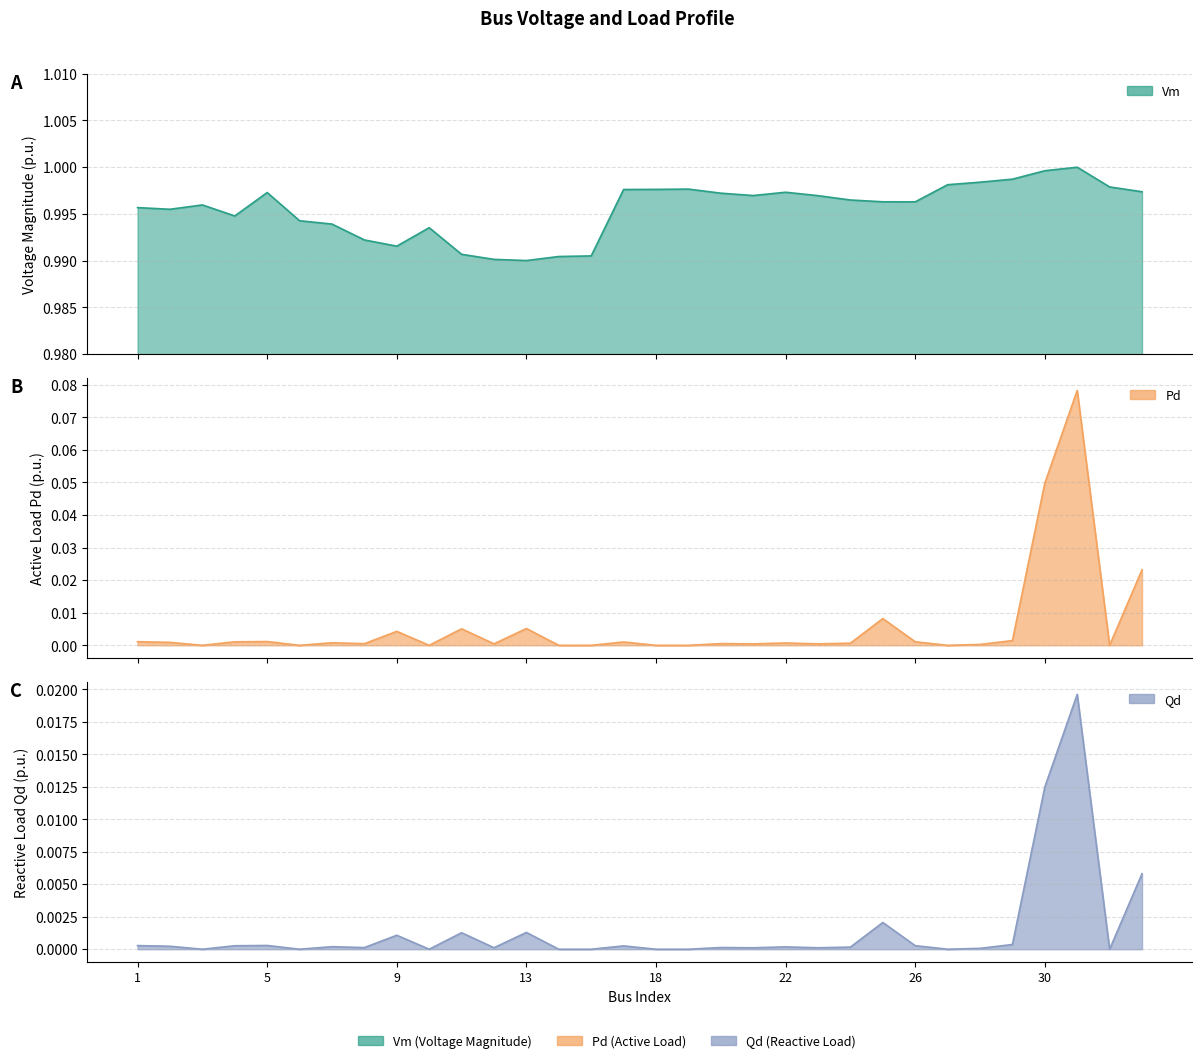

How many data points does each series have?

32